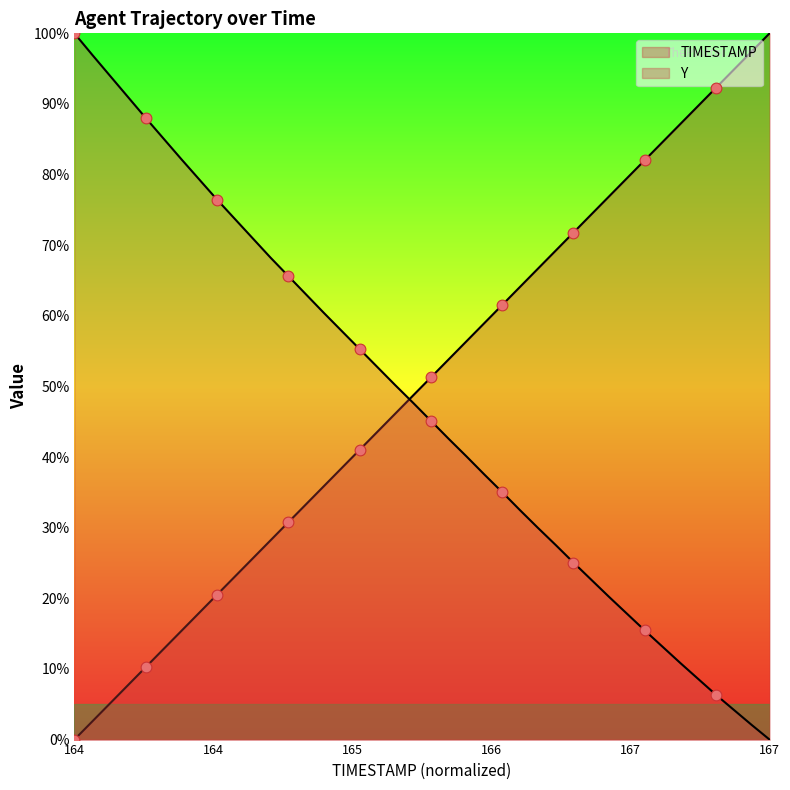

At how many categories does at least one series exceed 83?

13